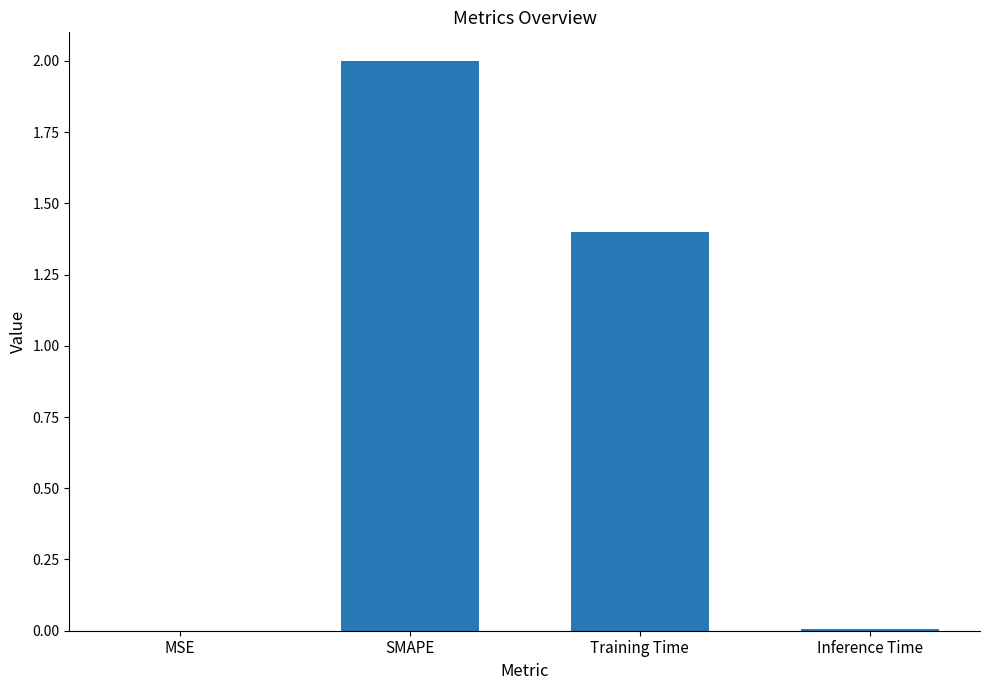

Which has a higher value, SMAPE or Training Time?

SMAPE